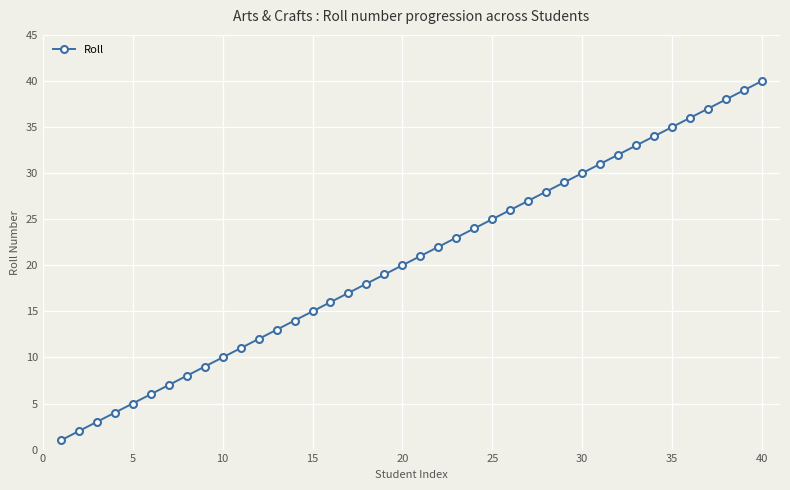

What is the maximum value shown in the chart?

40